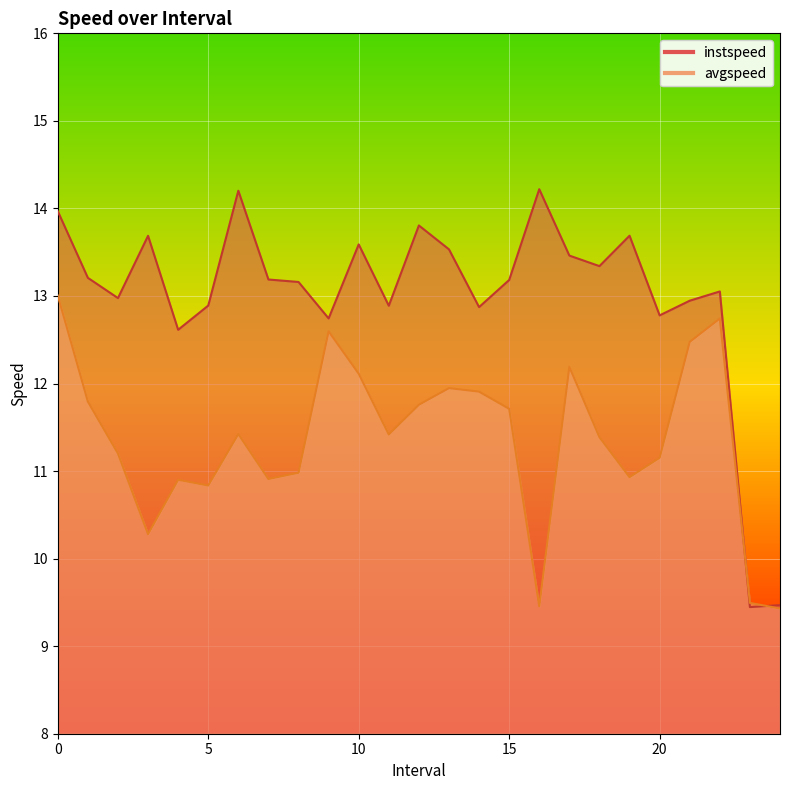

After their last crossing, which series has the higher values: instspeed or avgspeed?

instspeed